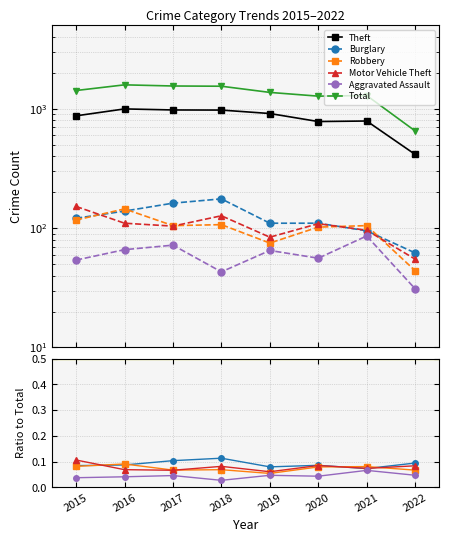

Where is the first local minimum for Robbery?

2017